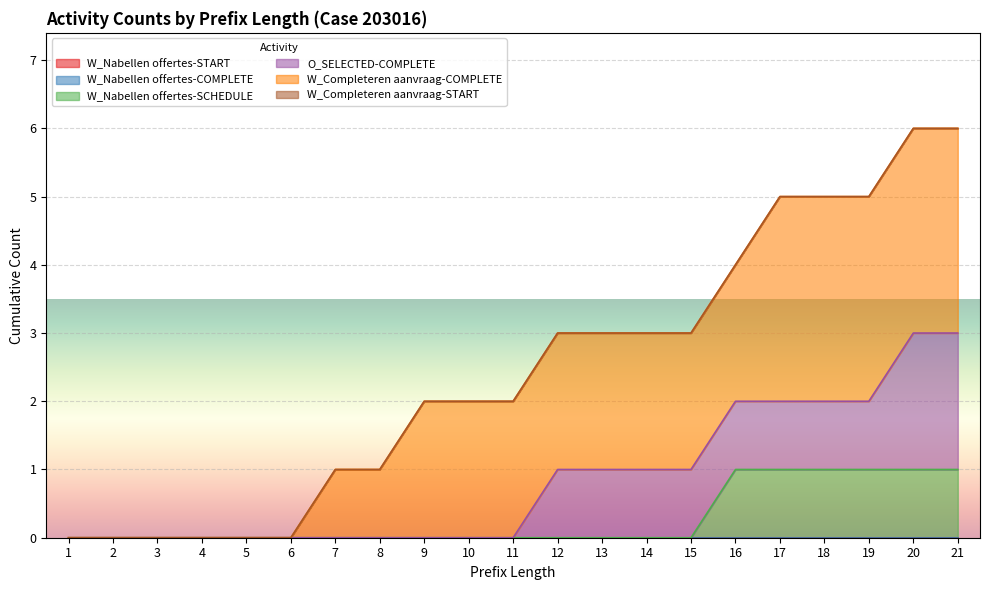

What is the maximum value shown in the chart?

3